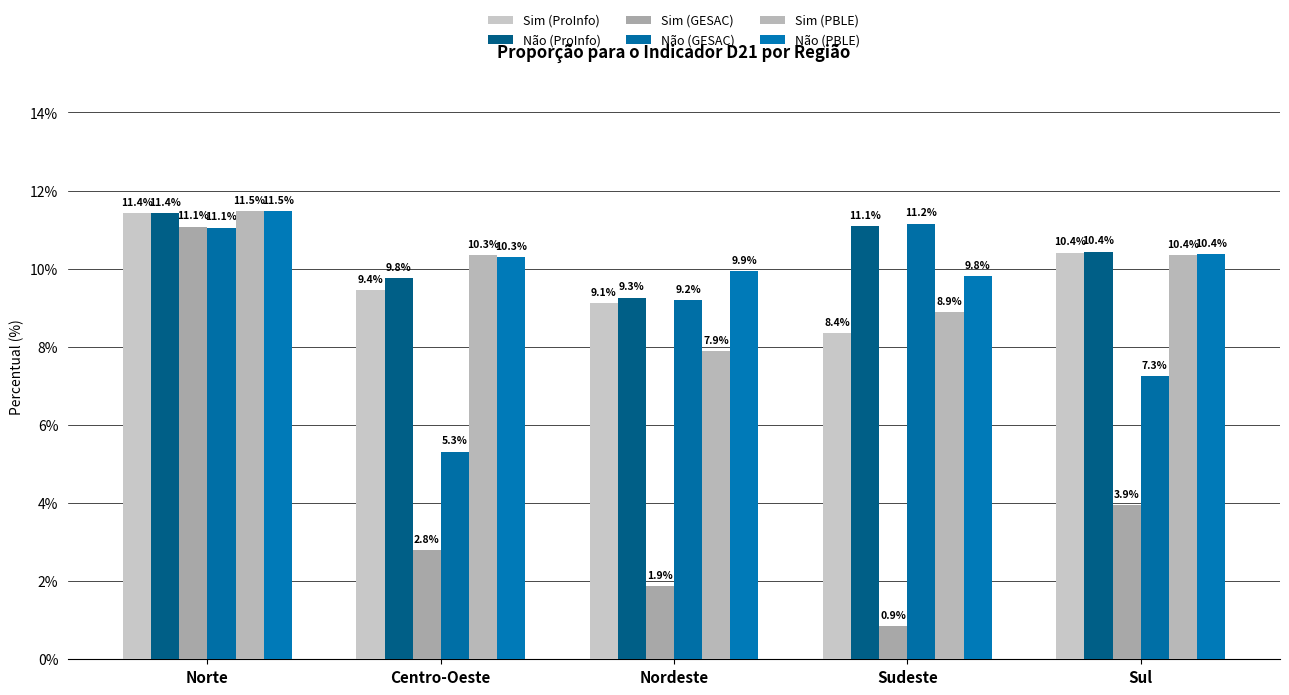

What is the difference between the maximum and minimum values in the Sim (PBLE) series?

3.6